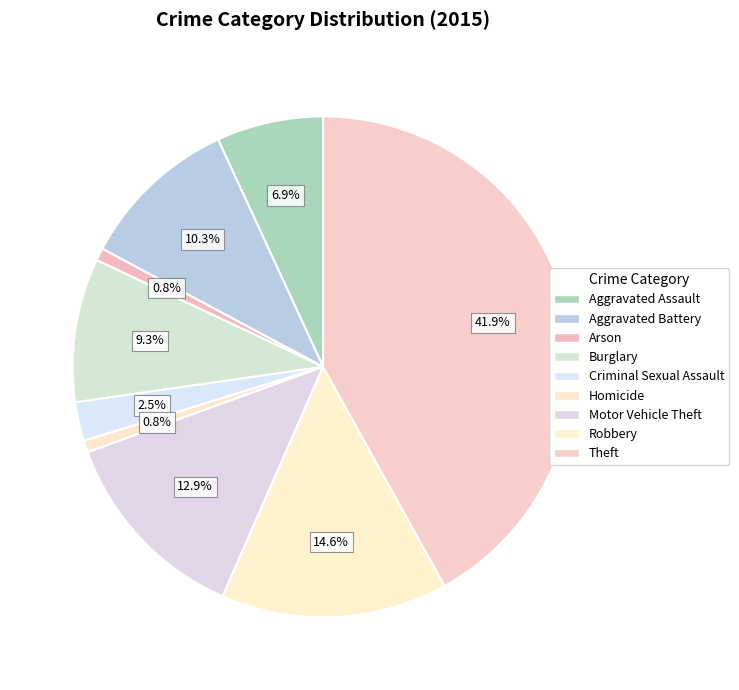

What is the change in value from Aggravated Assault to Robbery?

+182